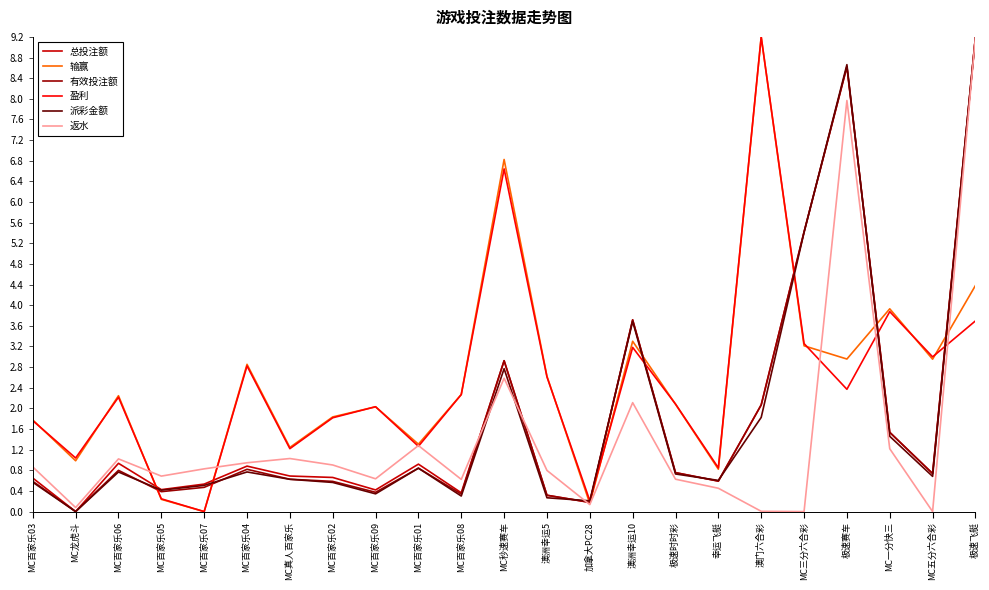

What is the difference between the 总投注额 values at 幸运飞艇 and MC真人百家乐?

0.1